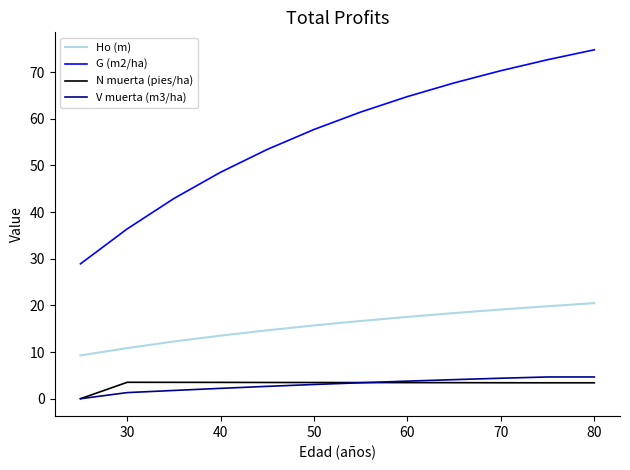

Which series has the largest range (max minus min)?

G (m2/ha)